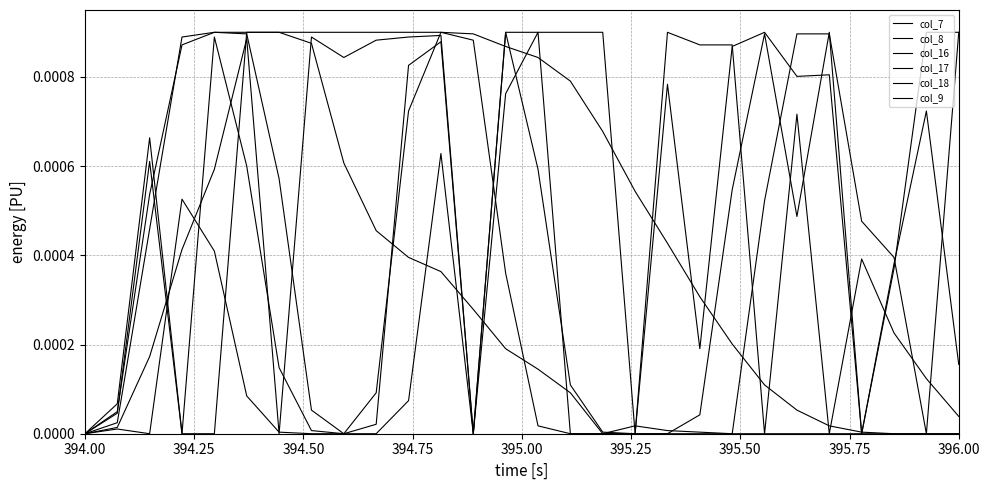

Is this an area chart (filled region under the line)?

No